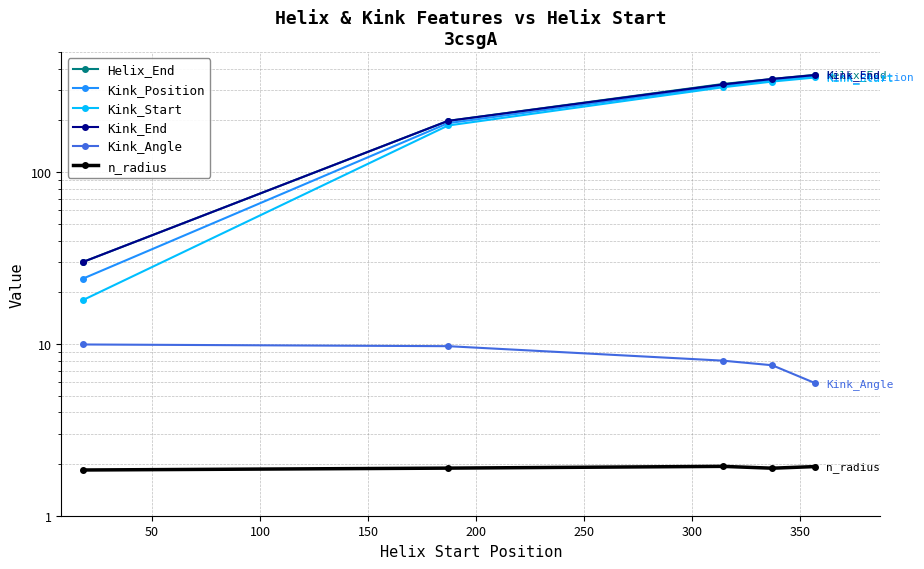

The n_radius series shows 1.9 at 100. True or false?

True